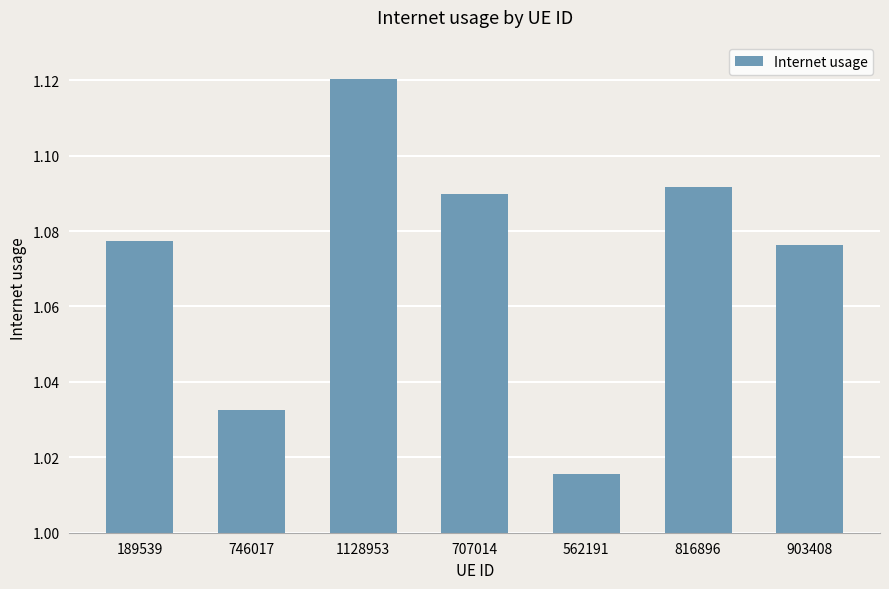

How many data points does each series have?

7